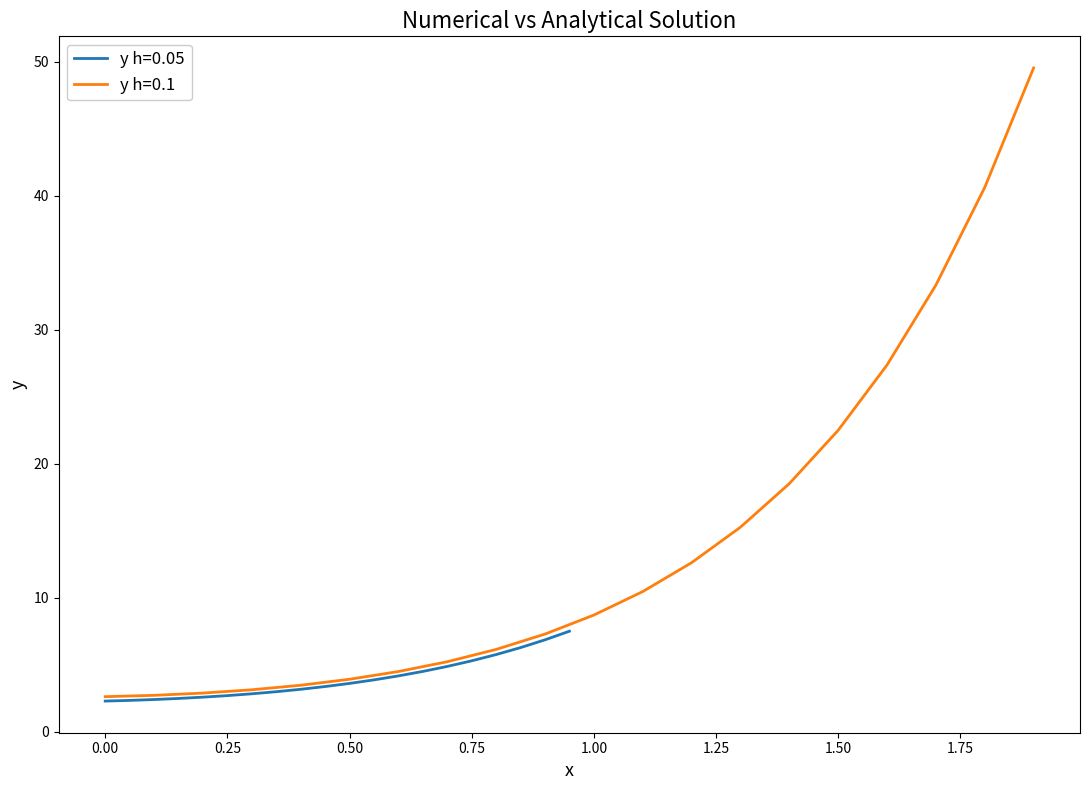

Which series has the largest total across all categories?

y h=0.1